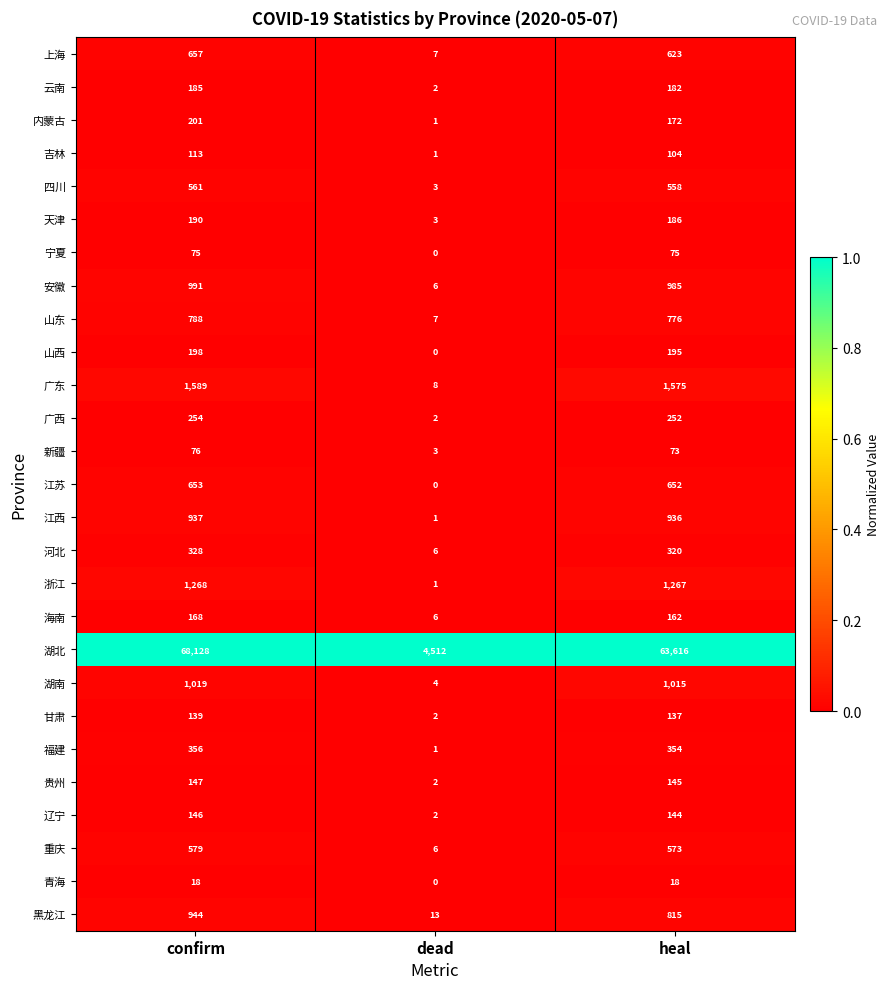

List the labels in order of 贵州 value, smallest first.

dead, heal, confirm